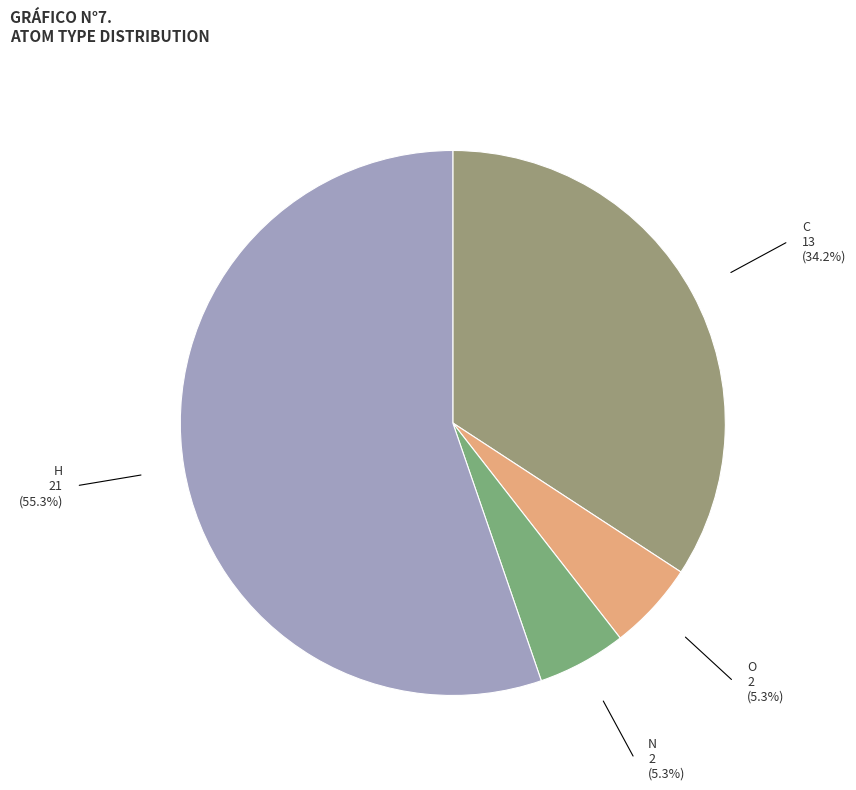

Combined, do C and O account for over 50%?

No